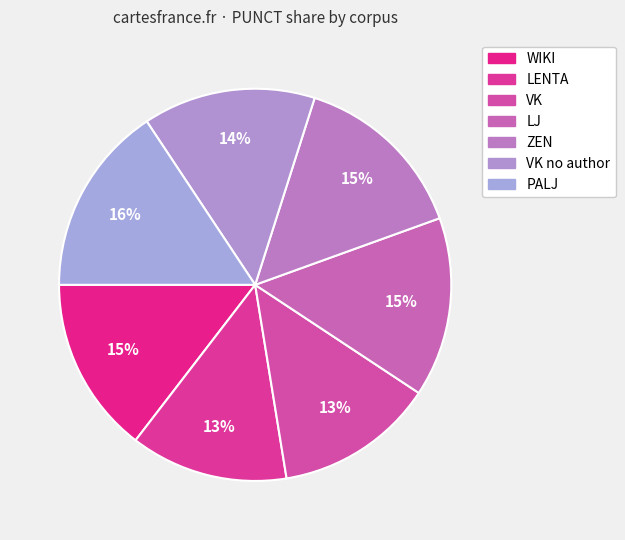

Is the sum of LJ and VK greater than half?

No